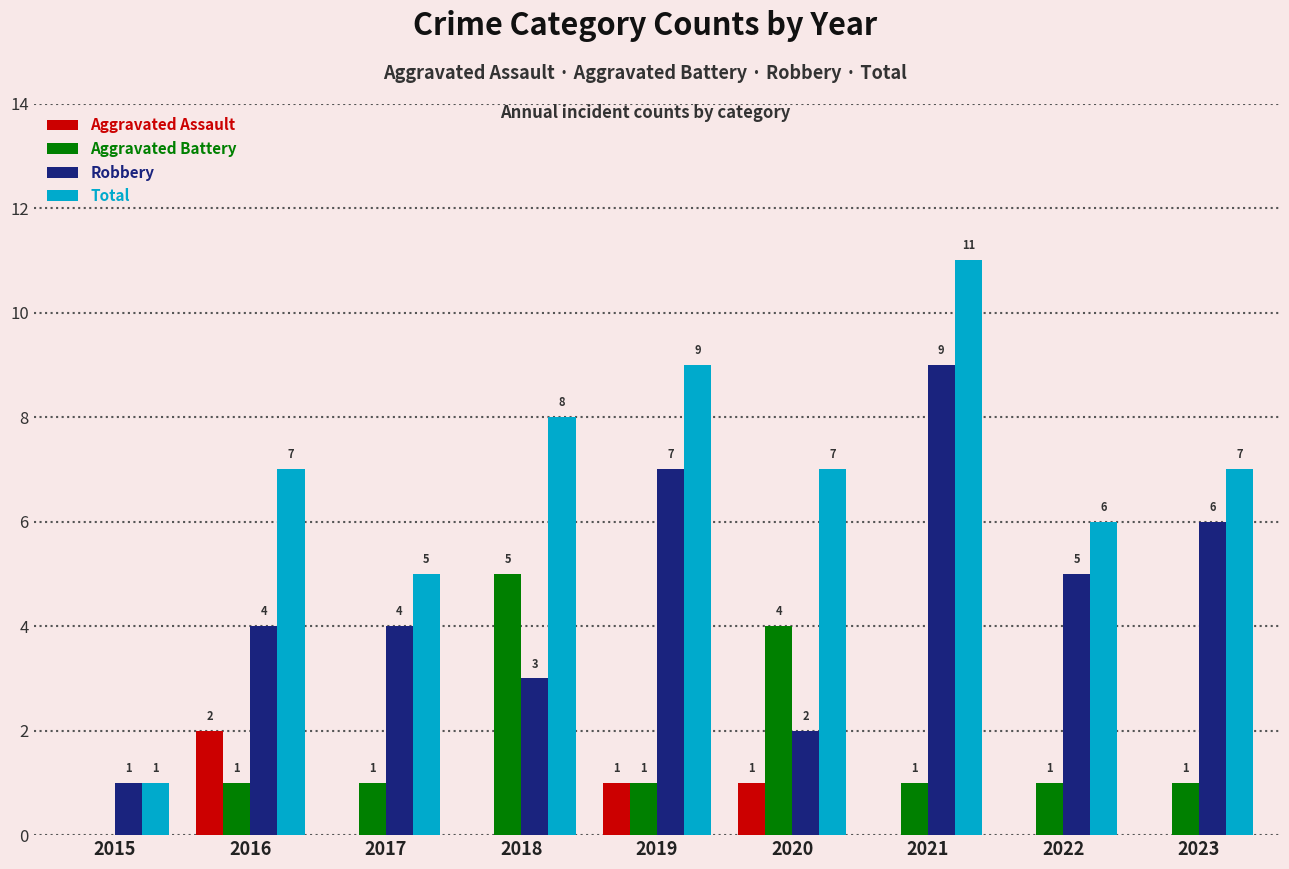

What are all the series names shown in the legend?

Aggravated Assault, Aggravated Battery, Robbery, Total